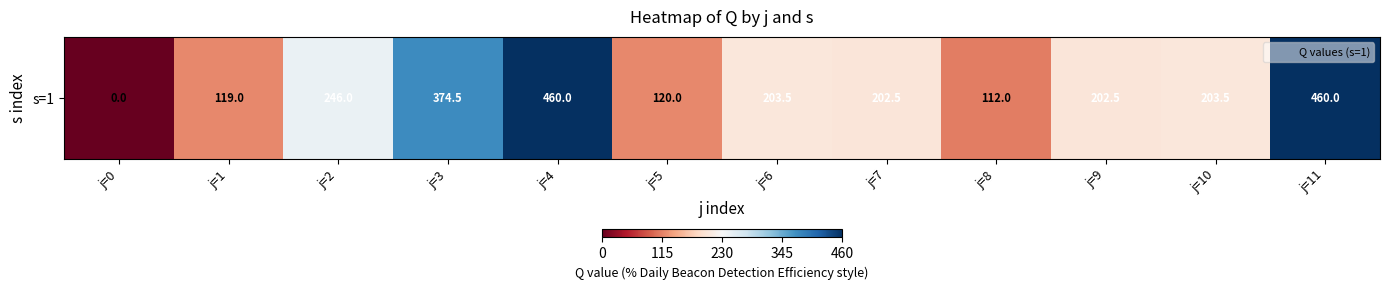

Rank the categories by value from highest to lowest.

j=4, j=11, j=3, j=2, j=6, j=10, j=7, j=9, j=5, j=1, j=8, j=0